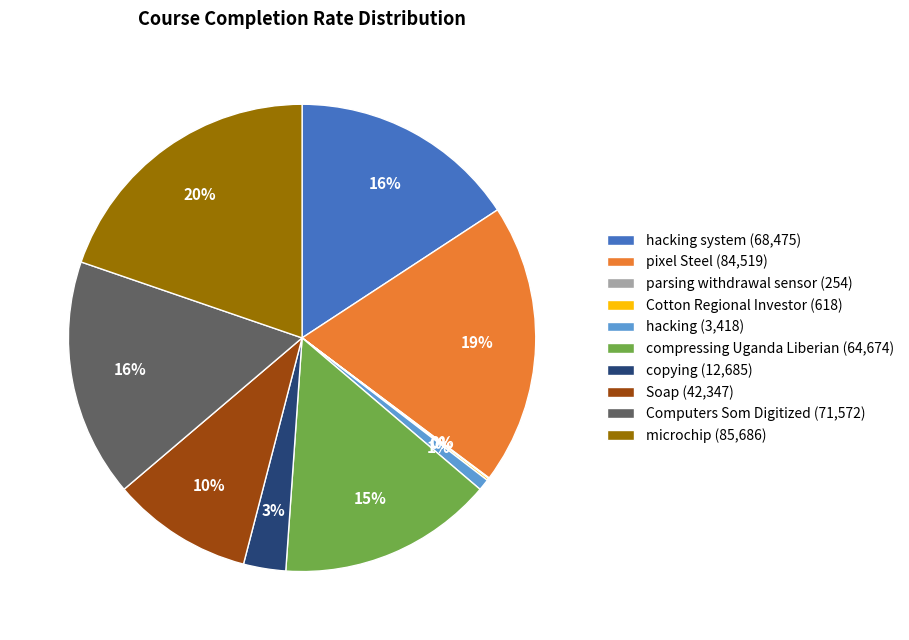

Is the sum of compressing Uganda Liberian (64,674) and hacking system (68,475) greater than half?

No